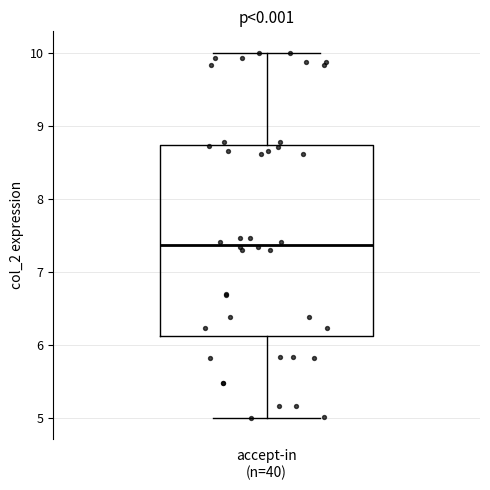

Transcribe this box plot: give where the median line is, the range the box spans, and where the two whiskers end, as read against the y-axis. The values are not printed on the chart, so give them approximately, as read against the axis.

median 7.4, box 6.1 to 8.7, whiskers 5.0 to 10.0